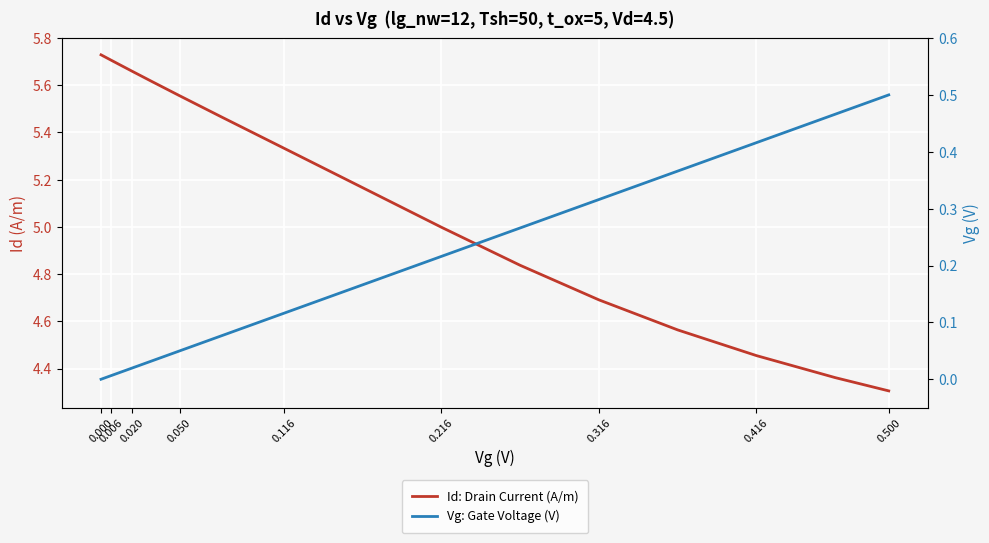

Rank the series by their maximum value, from lowest to highest.

Vg: Gate Voltage (V), Id: Drain Current (A/m)